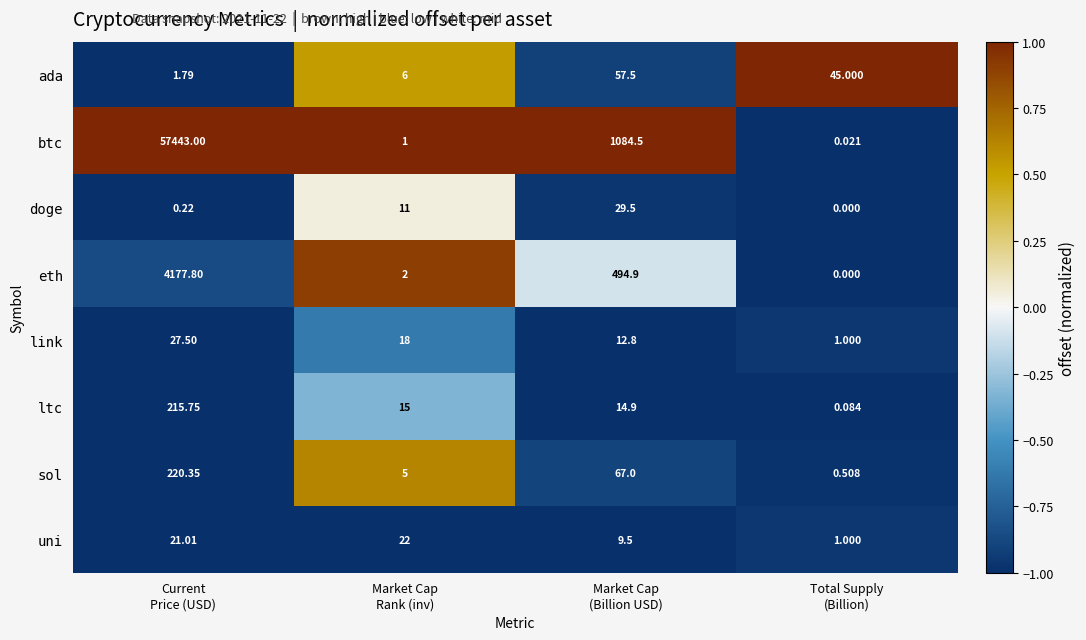

Which series has the largest total across all categories?

btc